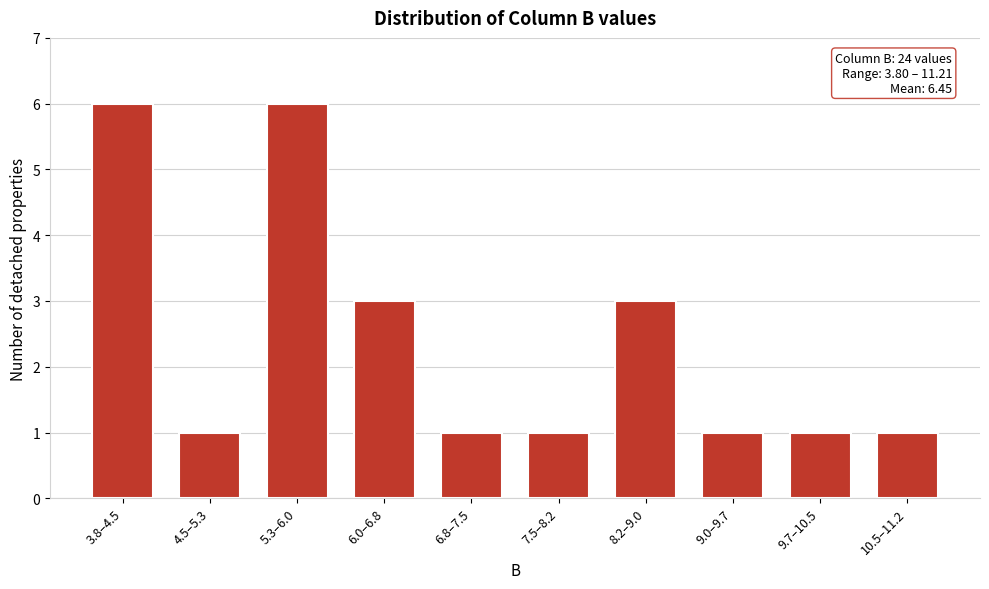

Reading left to right, extract all data points from this chart.

3.8–4.5=6	4.5–5.3=1	5.3–6.0=6	6.0–6.8=3	6.8–7.5=1	7.5–8.2=1	8.2–9.0=3	9.0–9.7=1	9.7–10.5=1	10.5–11.2=1